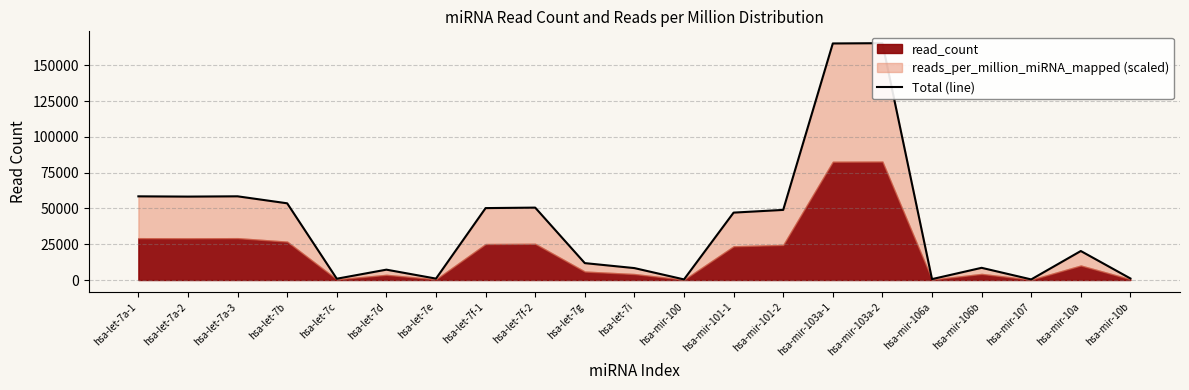

Rank the categories by value from lowest to highest.

hsa-mir-100, hsa-mir-107, hsa-mir-106a, hsa-let-7c, hsa-let-7e, hsa-mir-10b, hsa-let-7d, hsa-let-7i, hsa-mir-106b, hsa-let-7g, hsa-mir-10a, hsa-mir-101-1, hsa-mir-101-2, hsa-let-7f-1, hsa-let-7f-2, hsa-let-7b, hsa-let-7a-2, hsa-let-7a-1, hsa-let-7a-3, hsa-mir-103a-1, hsa-mir-103a-2